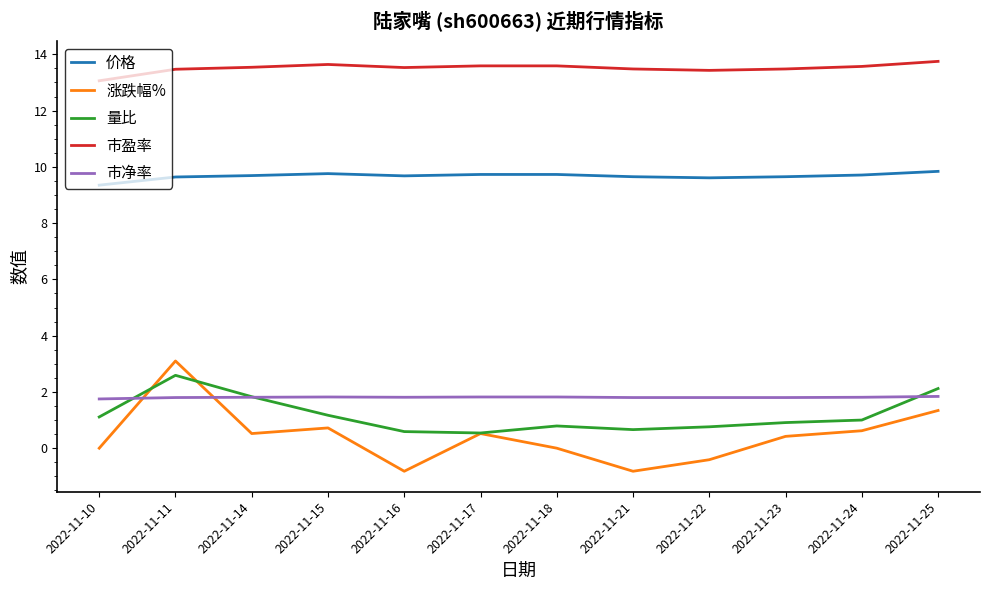

True or false: 市净率 and 市盈率 cross at least once.

False